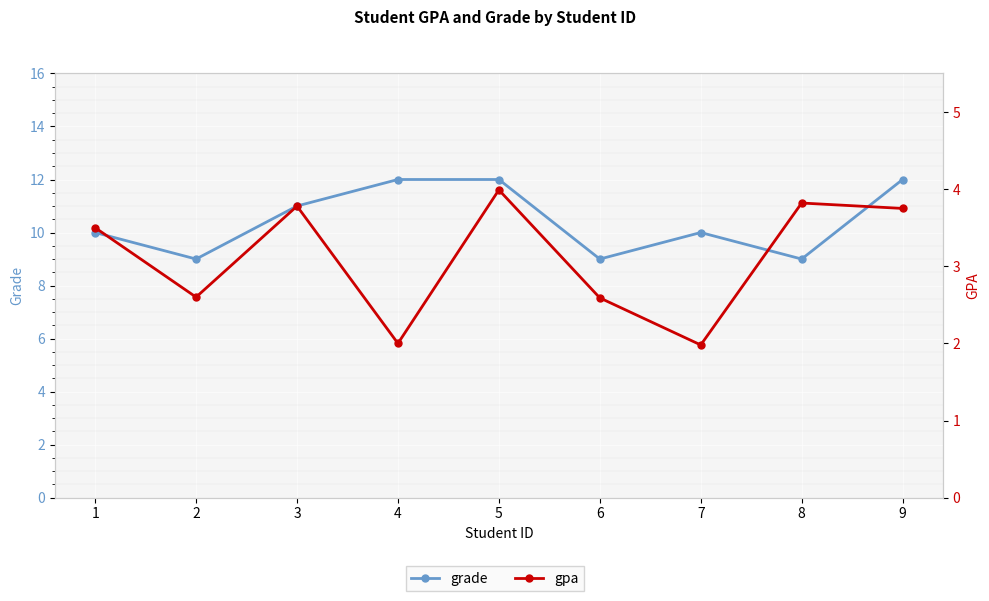

In grade, how many points are higher than both neighbors (excluding endpoints)?

1